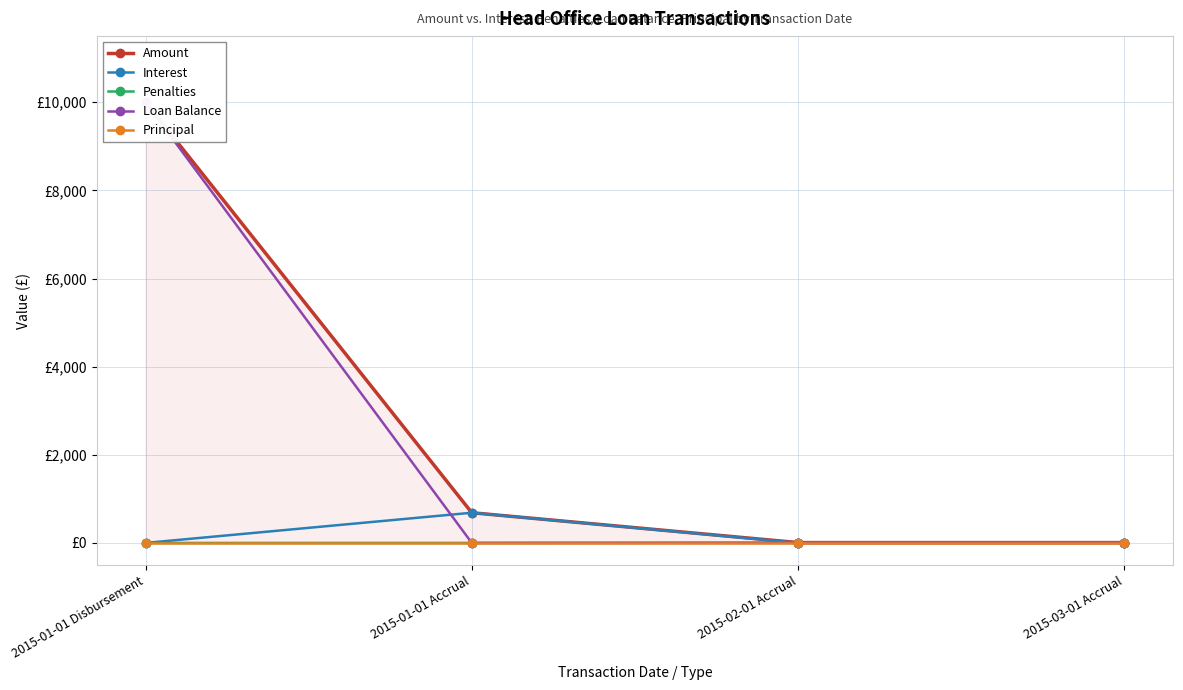

At how many categories does at least one series exceed 5089?

1